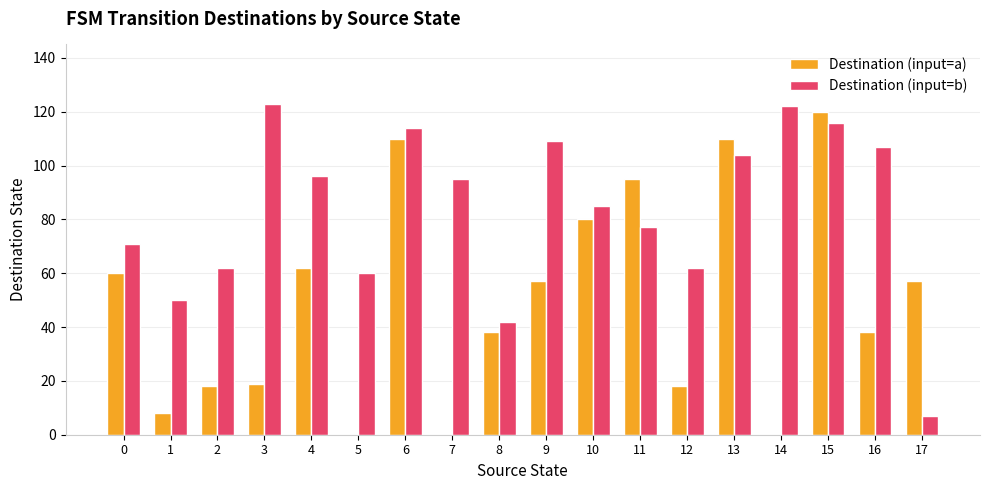

Is it true that Destination (input=a) equals 25 at 16?

False